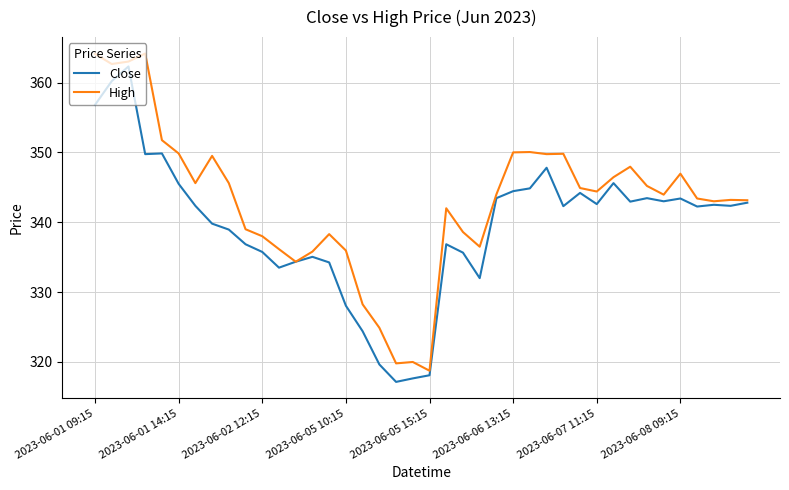

What is the maximum value shown in the chart?

364.1